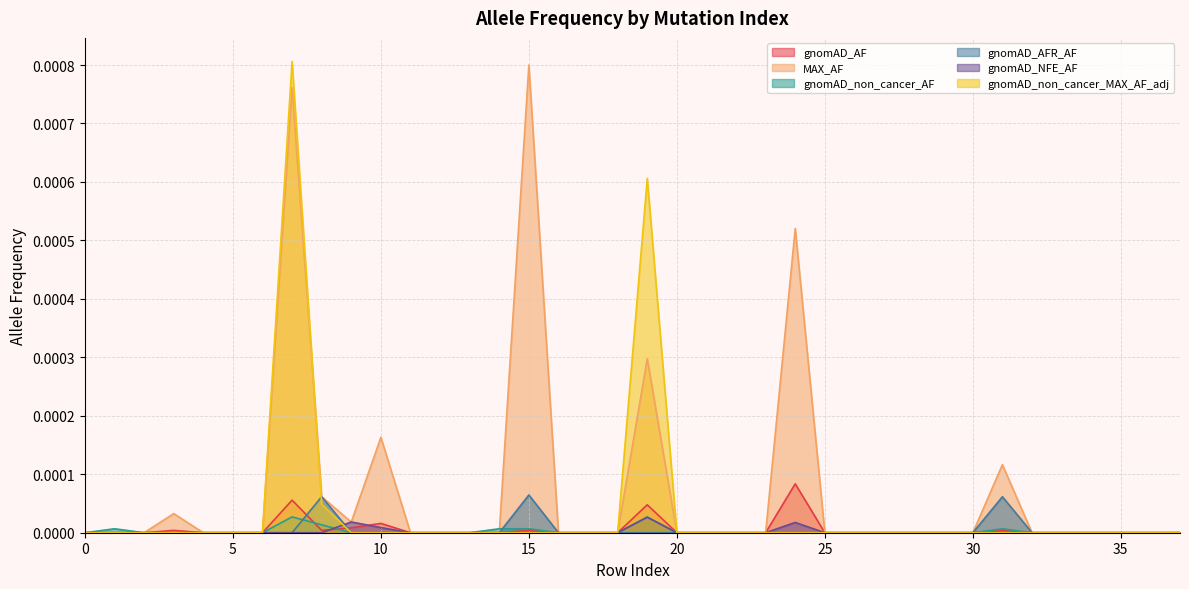

What are all the series names shown in the legend?

gnomAD_AF, MAX_AF, gnomAD_non_cancer_AF, gnomAD_AFR_AF, gnomAD_NFE_AF, gnomAD_non_cancer_MAX_AF_adj